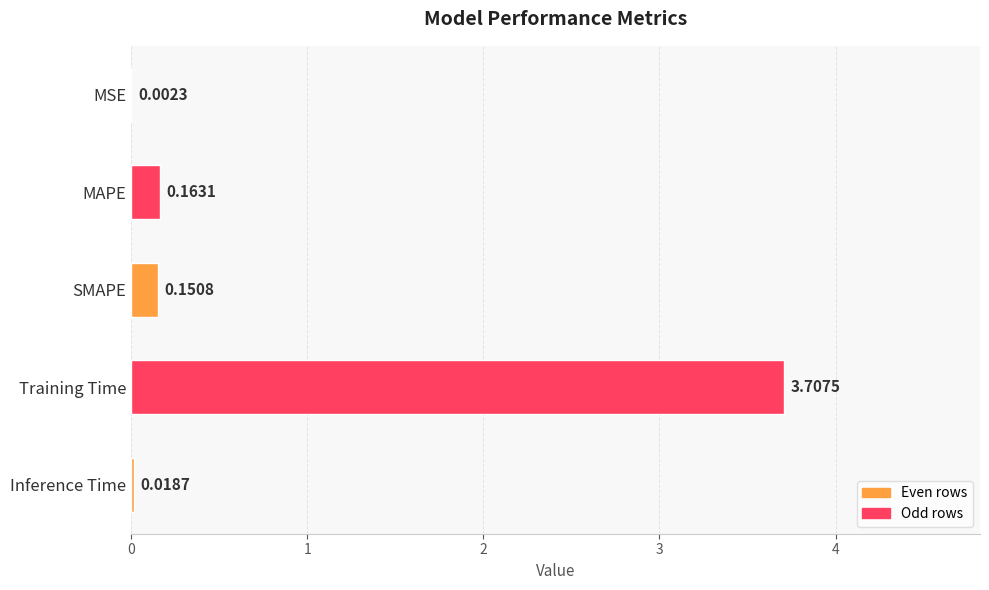

Which has a higher value, MSE or Inference Time?

Inference Time